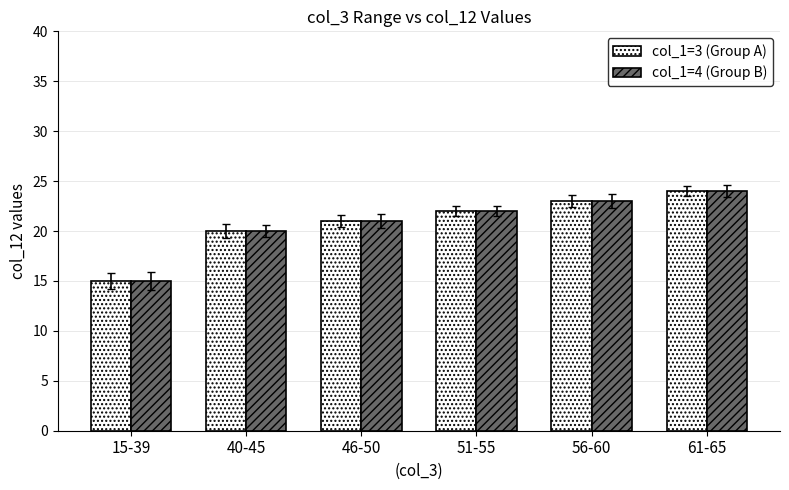

Does the chart contain stacked bars?

No